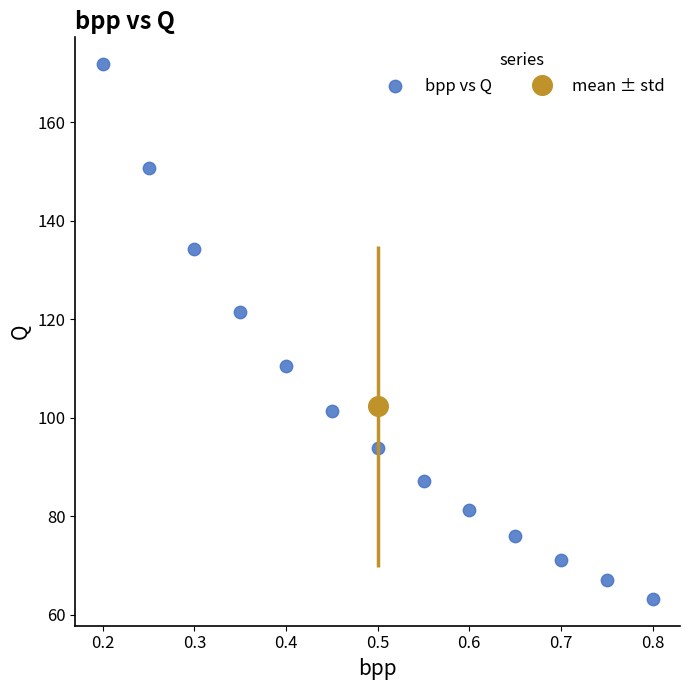

What is the range of X values (max minus min)?

0.6